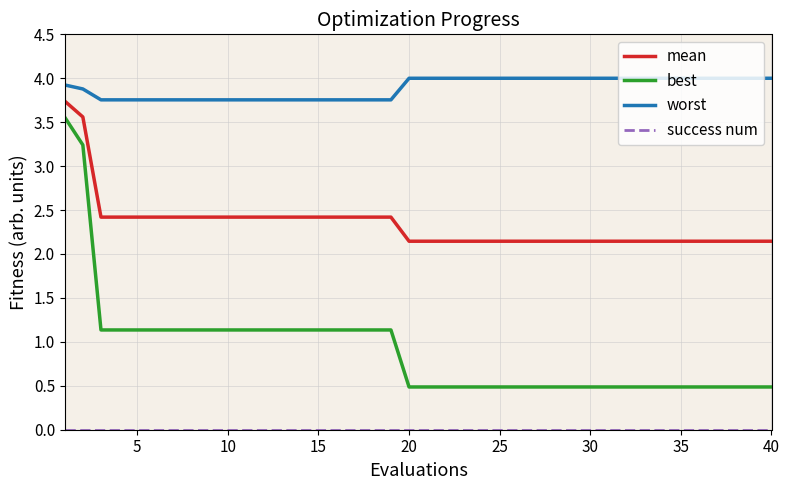

Which series has the widest spread of values?

best